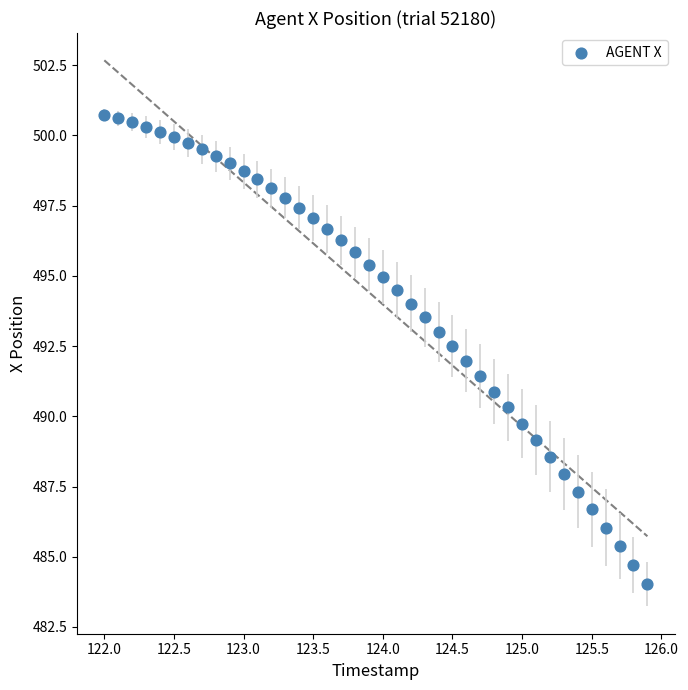

What is the range of X values (max minus min)?

3.9